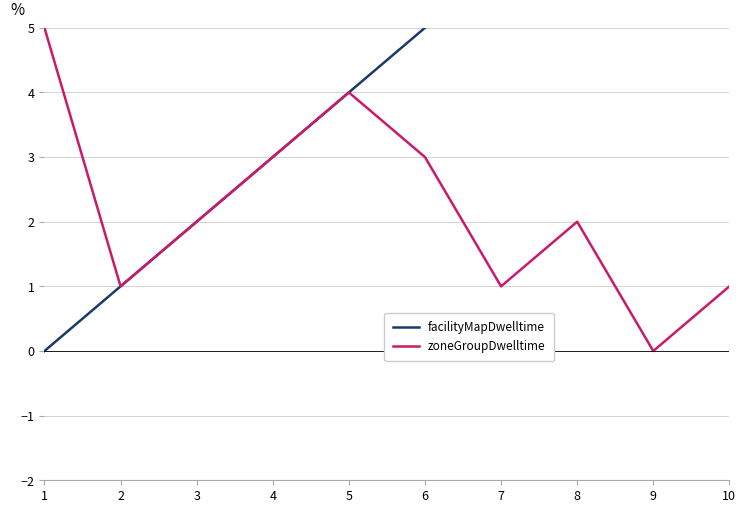

Rank the categories by zoneGroupDwelltime value from highest to lowest.

1, 5, 4, 6, 3, 8, 2, 7, 10, 9